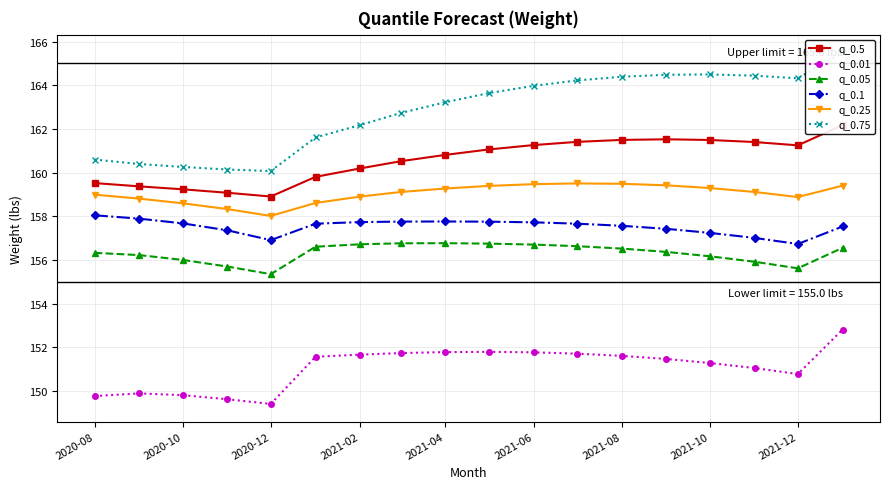

The q_0.01 series shows 55.3 at 2021-12. True or false?

False